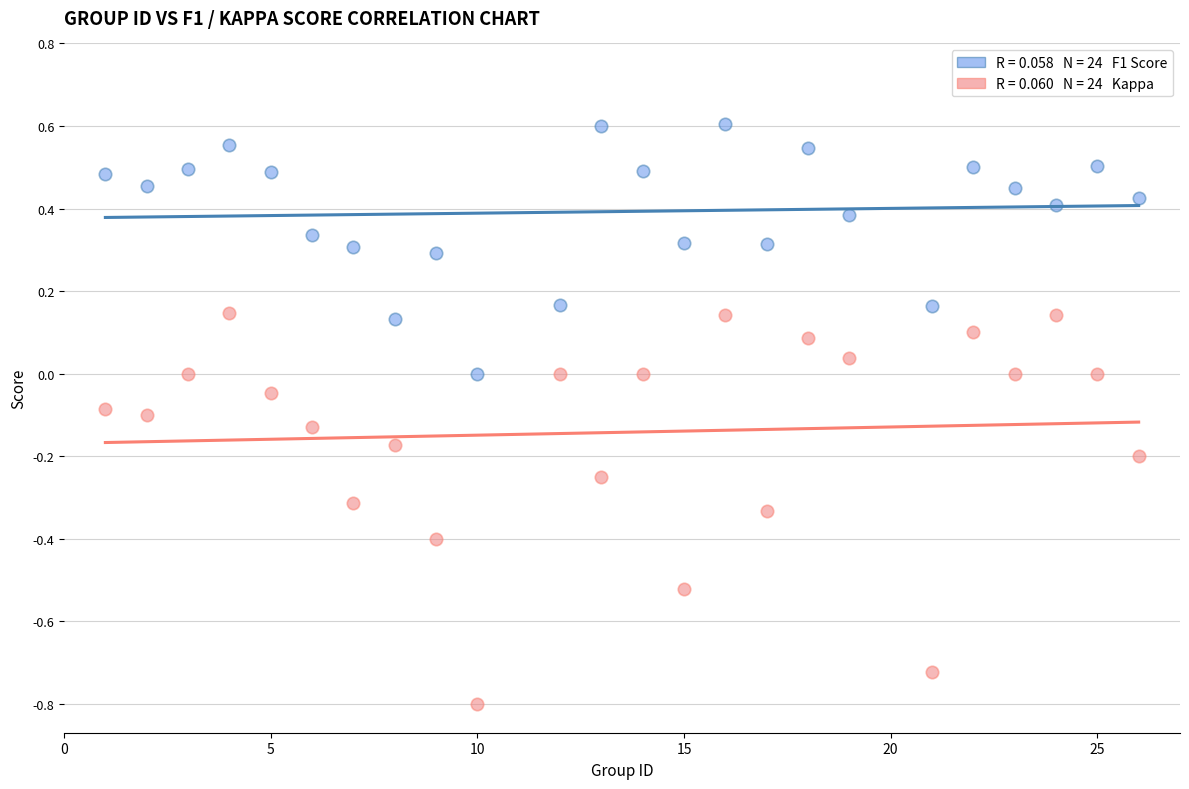

Across all data points, what is the range of X values (max minus min)?

25.0